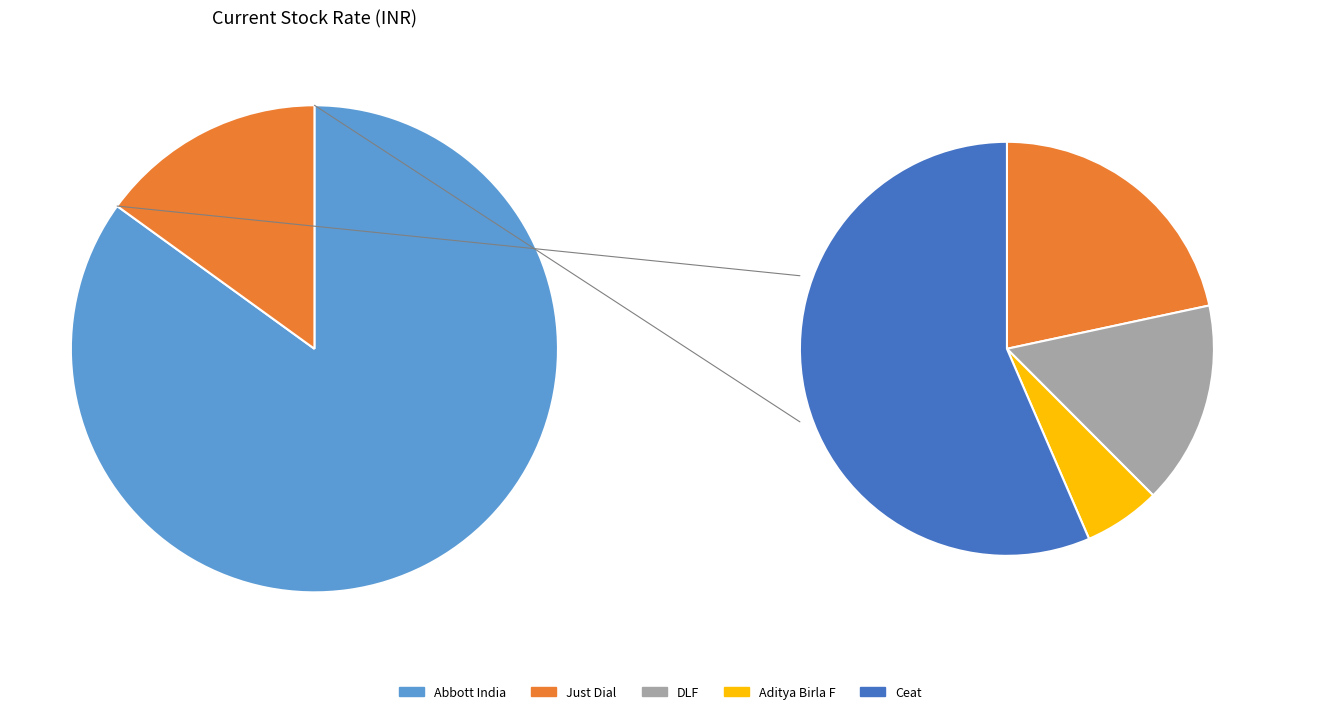

Between DLF and Ceat, which is larger?

Ceat